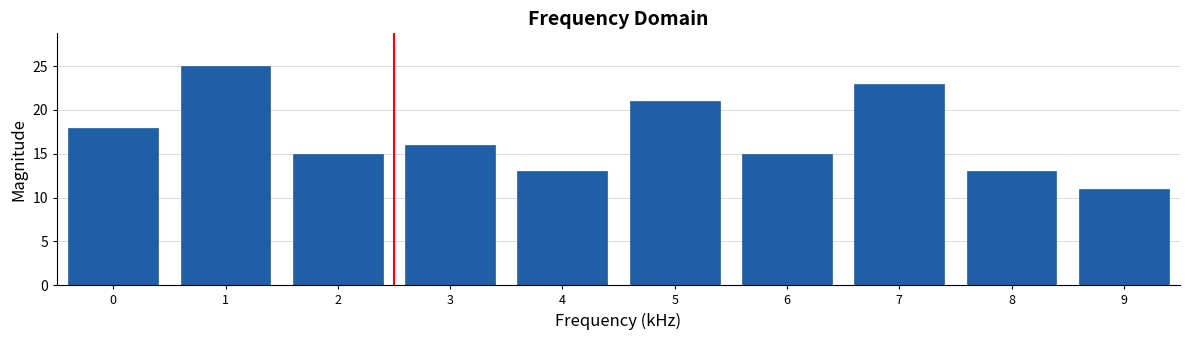

Reading left to right, transcribe all the data shown in this chart.

18	25	15	16	13	21	15	23	13	11